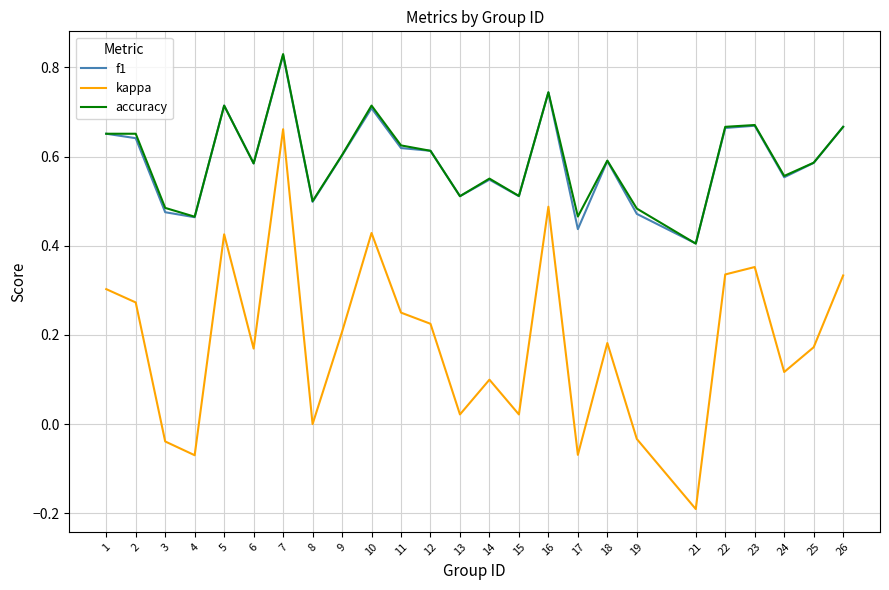

Count the number of data series in this chart.

3